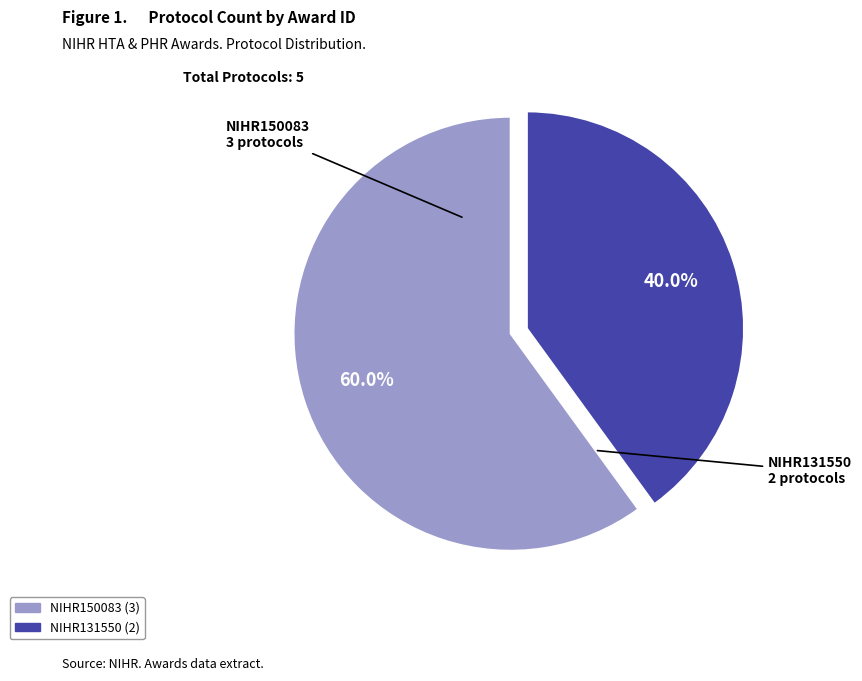

Which slice represents more than half of the pie?

NIHR150083